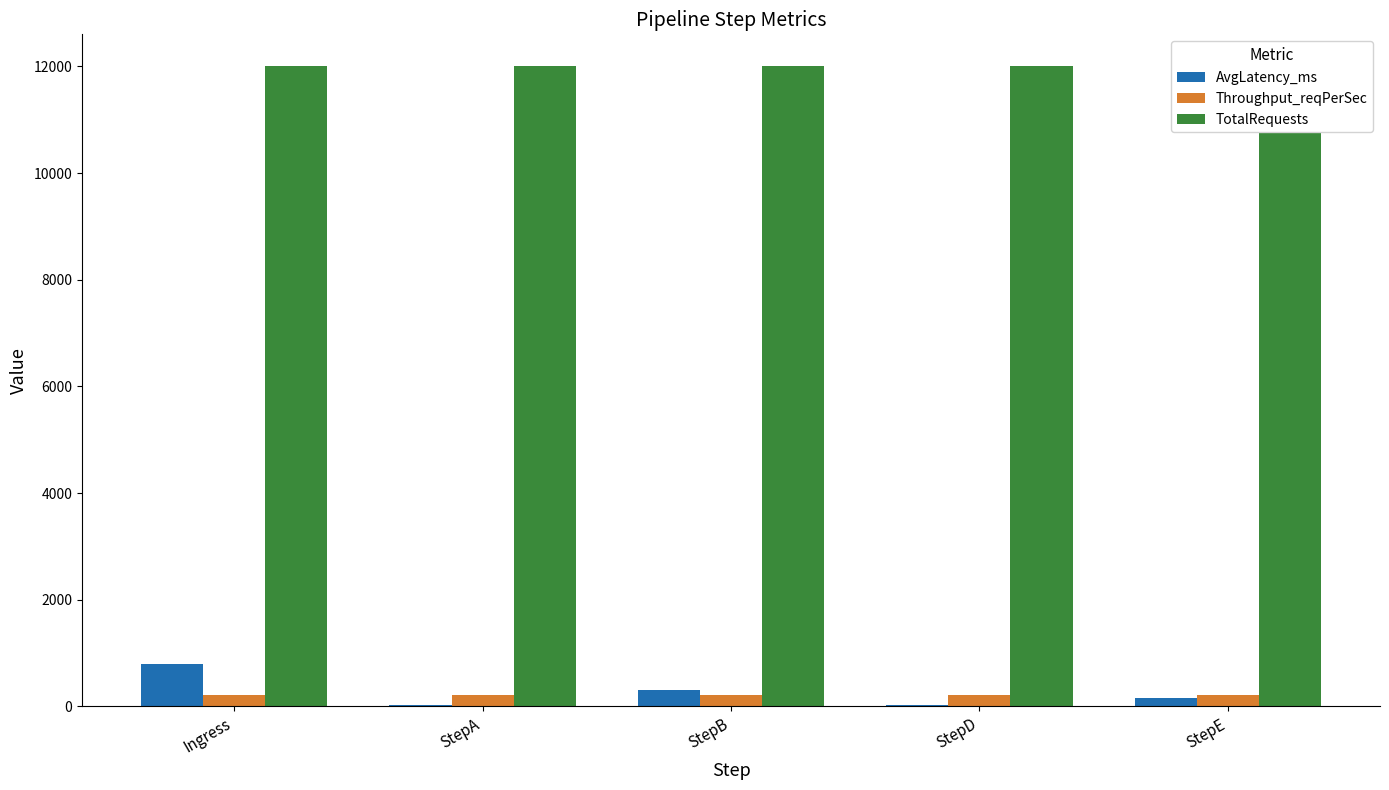

How many bars are there in each group?

3